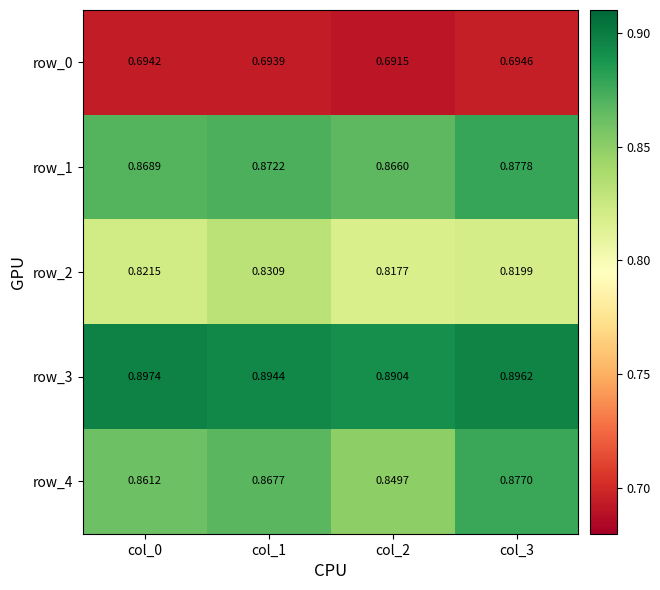

At which category is the sum across all series the highest?

col_3